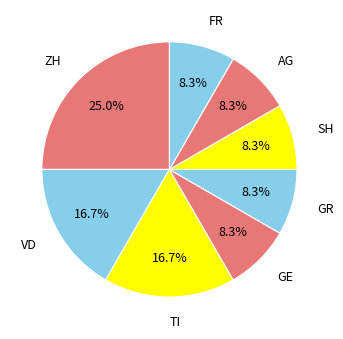

To the nearest percent, what is the difference between the largest and smallest slice percentages?

17%